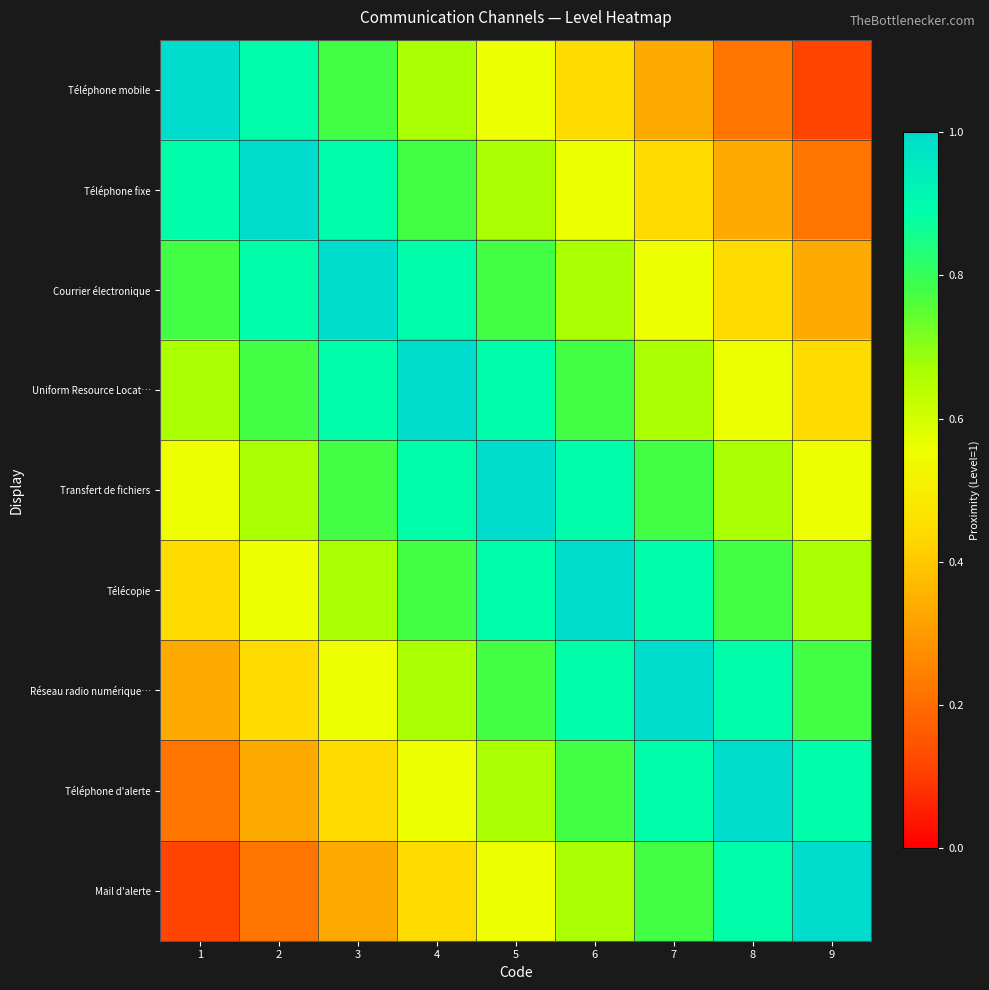

Which has a higher value, 7 or 8?

7